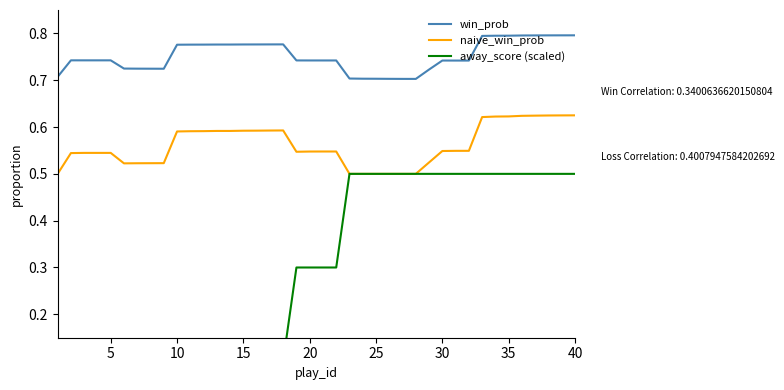

True or false: win_prob and naive_win_prob cross at least once.

False